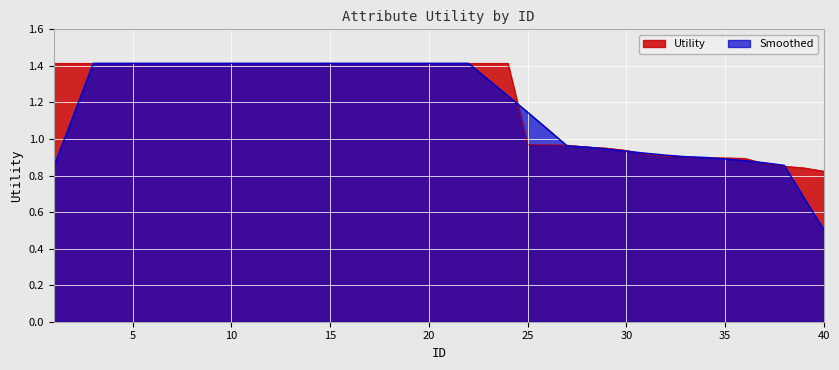

How many values exceed 1?

24